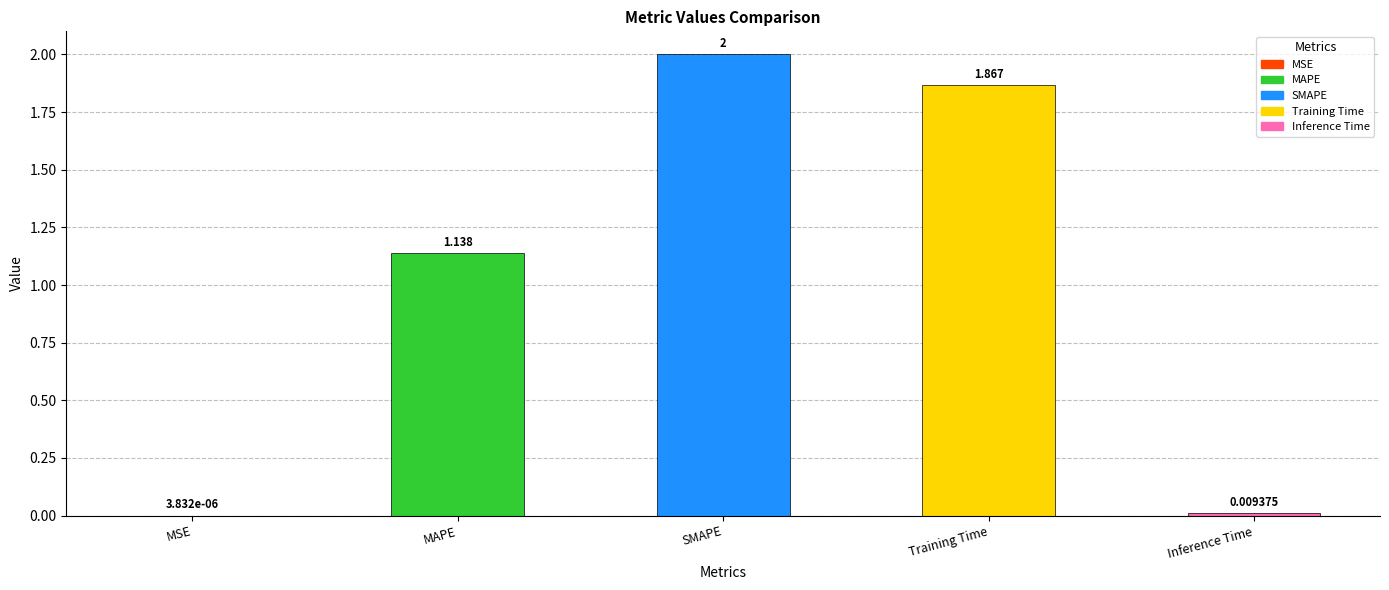

Between MAPE and SMAPE, which is larger?

SMAPE